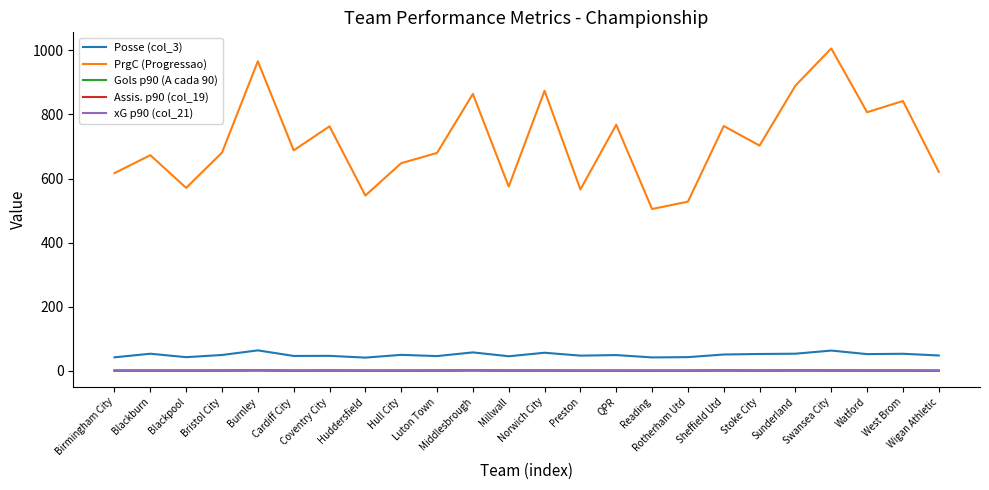

Is it true that Gols p90 (A cada 90) equals 1.5 at Sunderland?

True